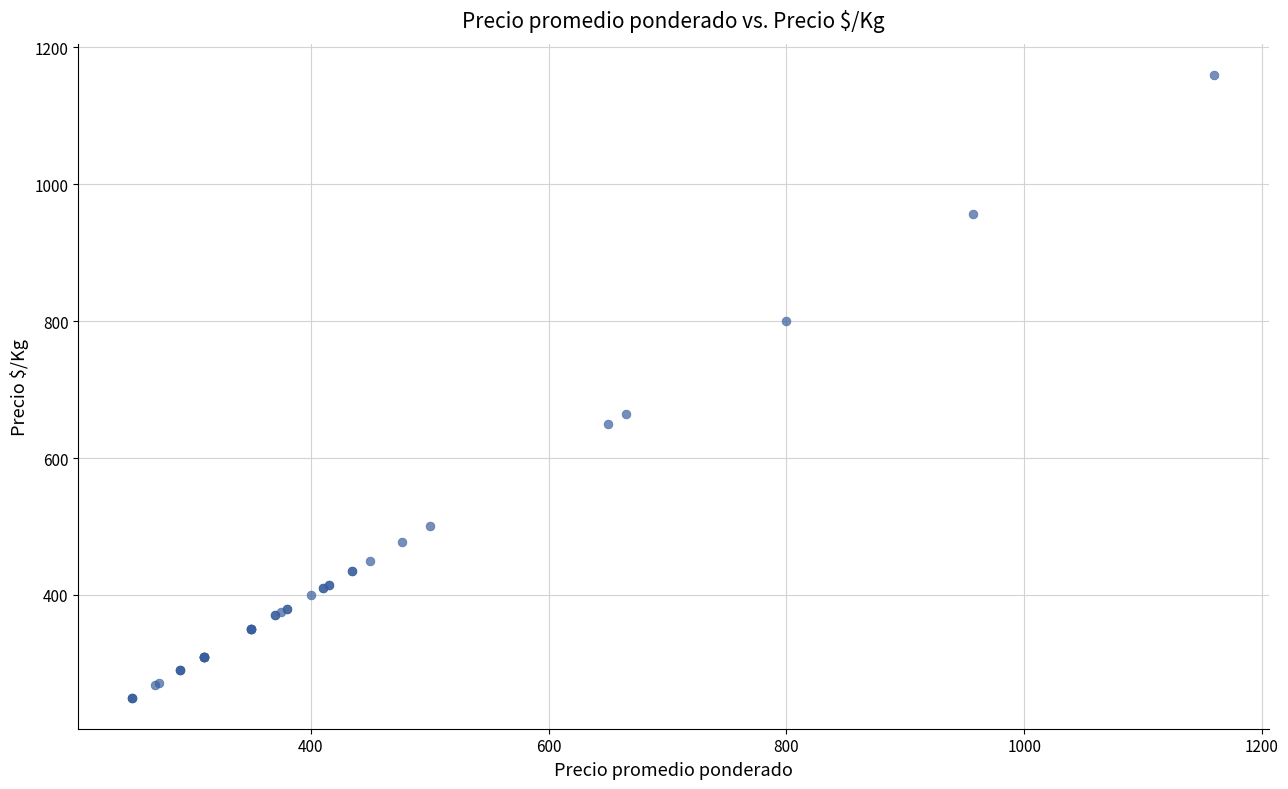

What Y value in the scatter plot is closest to 705?

665